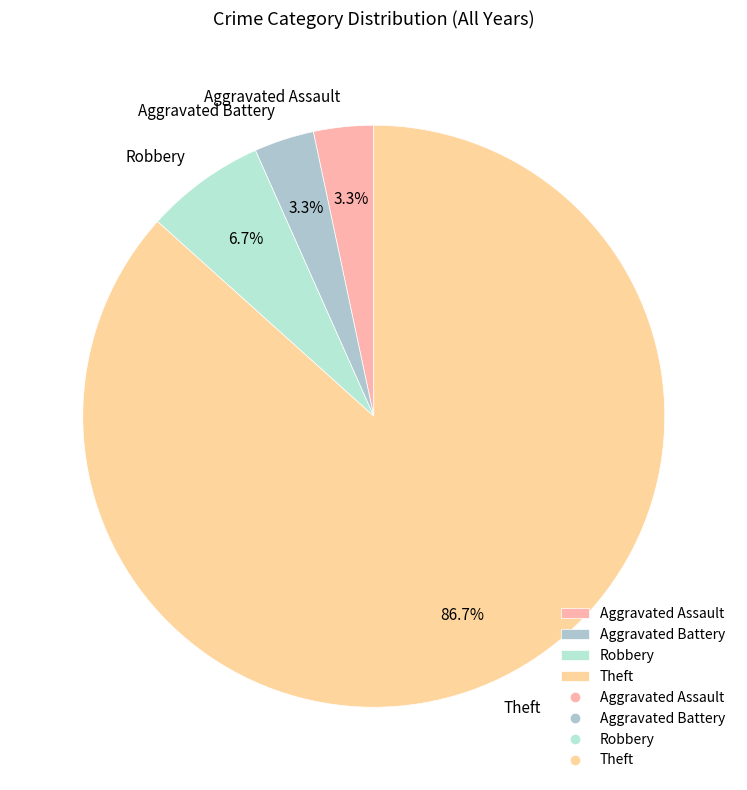

How many segments does this pie chart have?

4